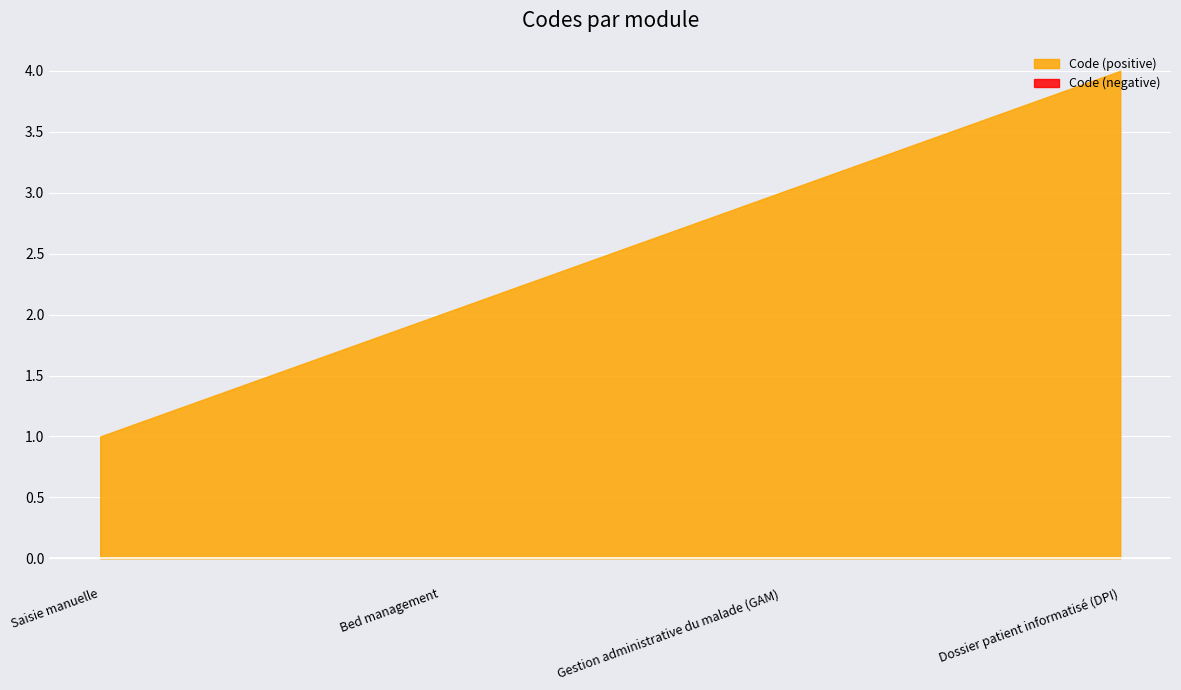

What is the ratio of the value at Saisie manuelle to the value at Gestion administrative du malade (GAM)?

0.3